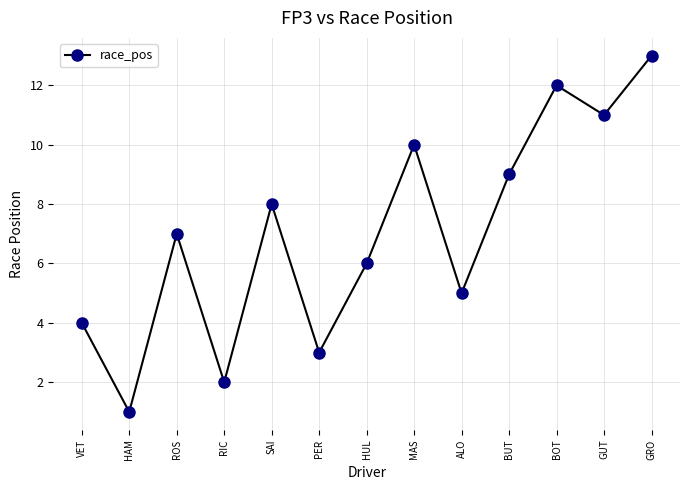

At which category does the data reach its first local valley?

HAM